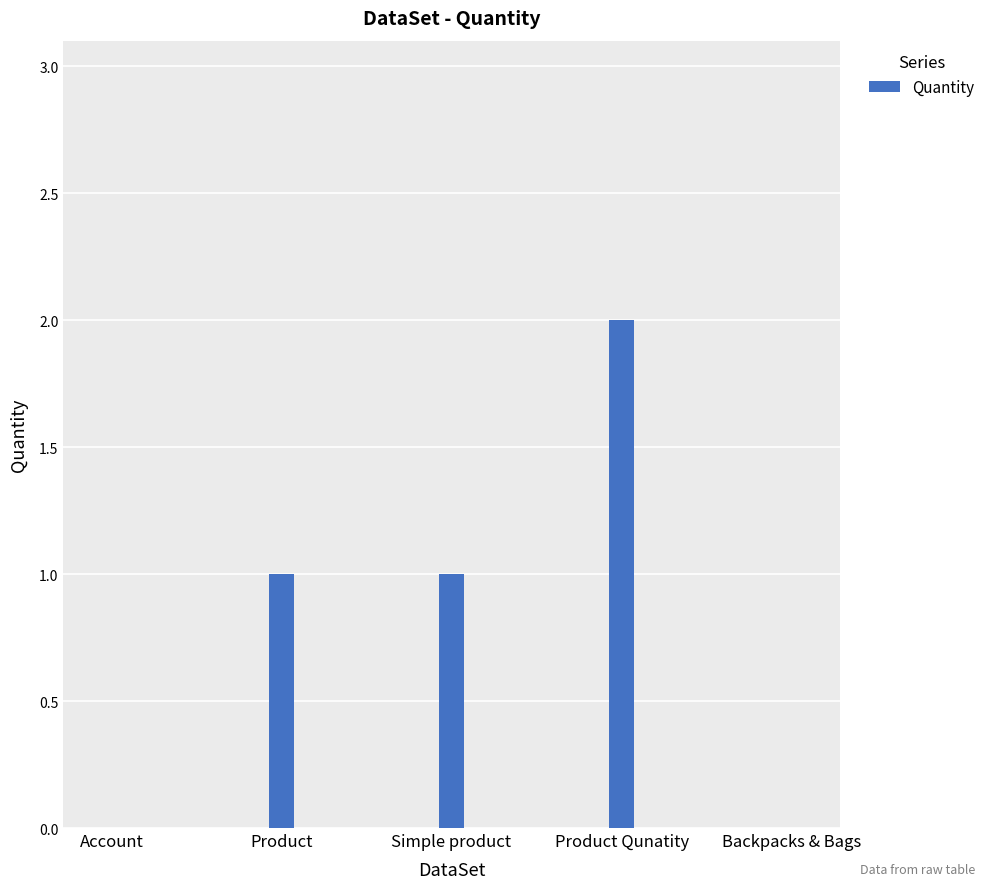

Count the values in the range 0 to 1.

4